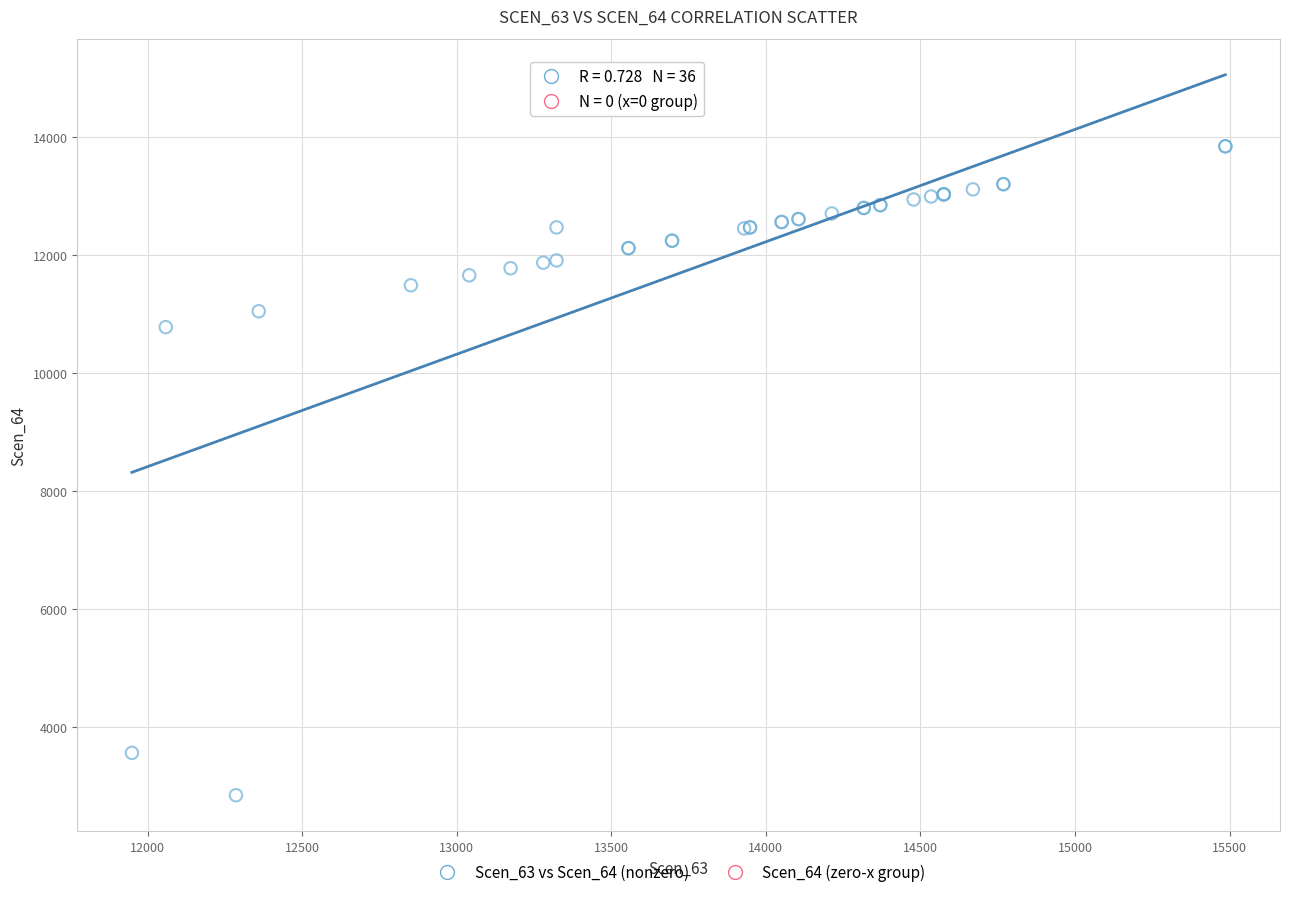

What Y value in the scatter plot is closest to 8349?

10784.1